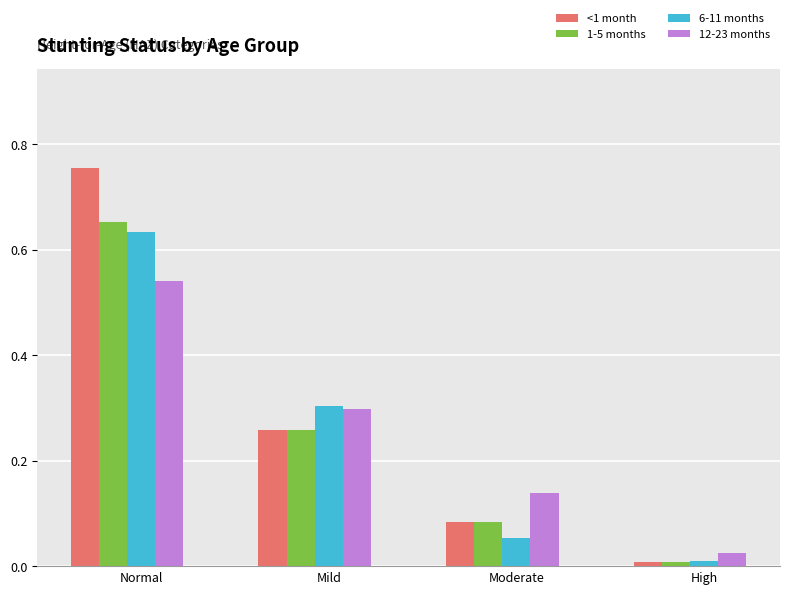

What is the sum of all <1 month values?

1.1